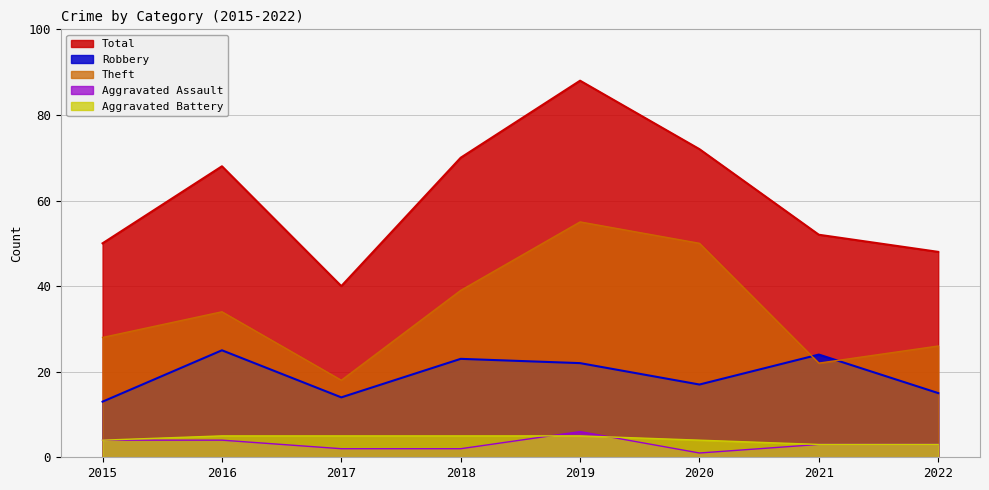

What is the value of the Aggravated Battery point at the 3rd from the left?

5